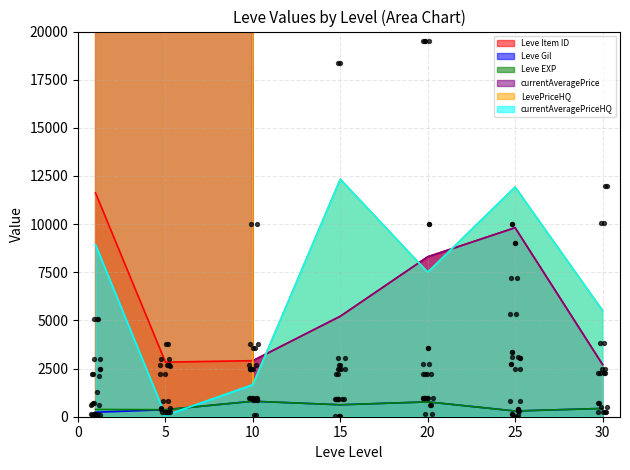

Which series has the widest spread of Y values?

LevePriceHQ